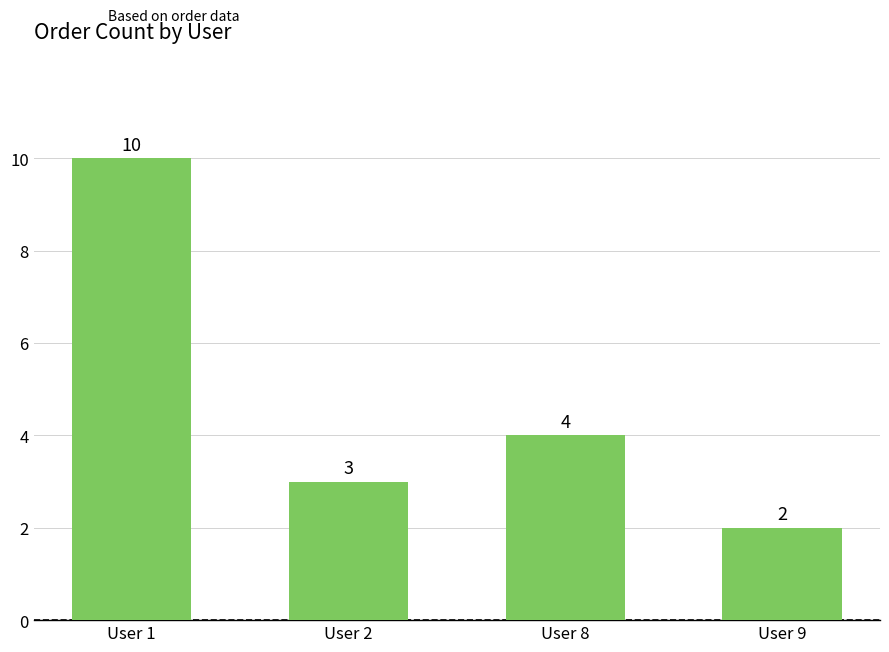

Does the chart contain any negative values?

No